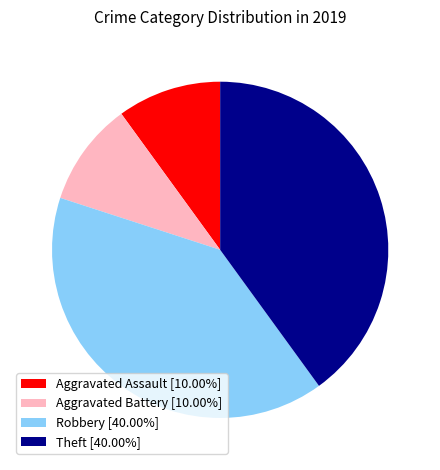

Is there a majority slice in this chart?

No